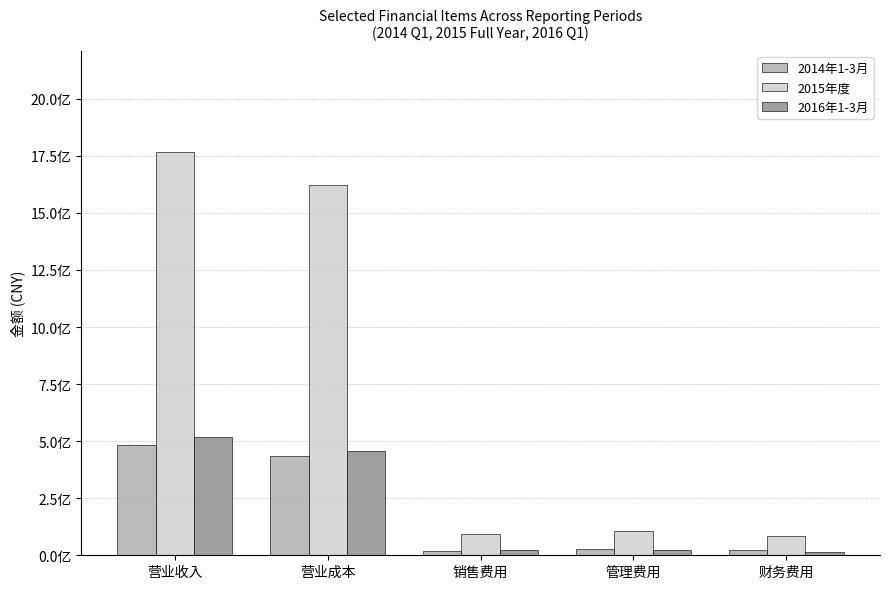

Rank the series by their maximum value, from highest to lowest.

2015年度, 2016年1-3月, 2014年1-3月